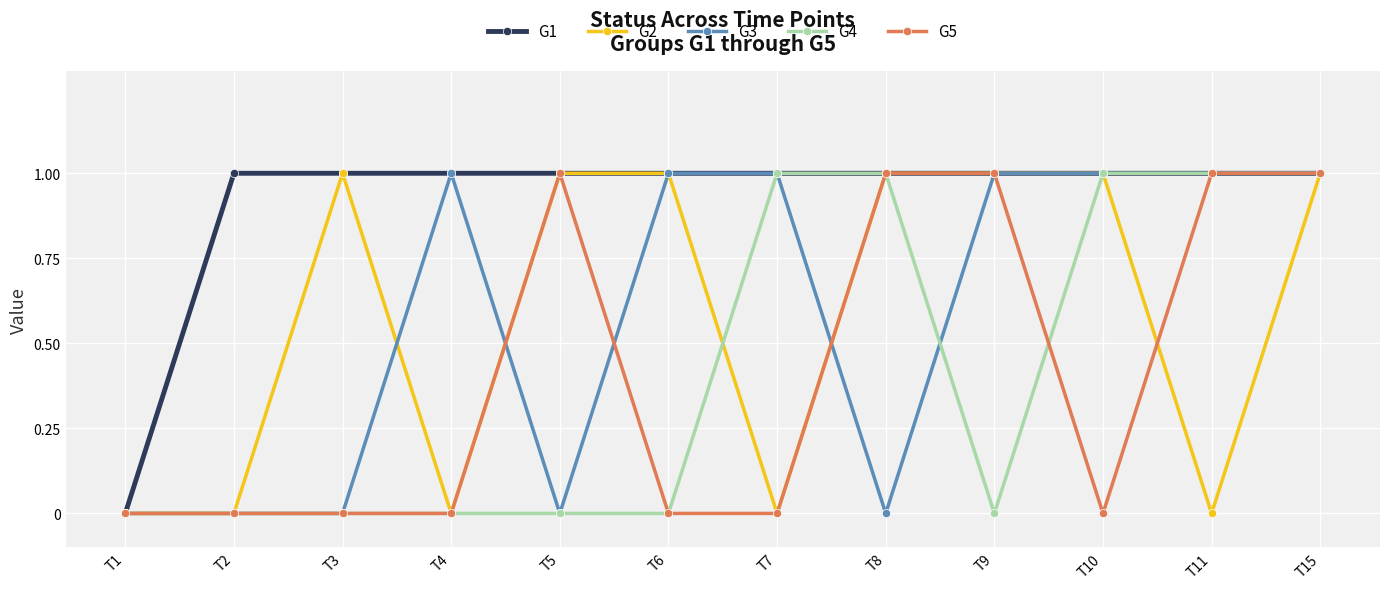

At which label does G1 reach its minimum?

T1